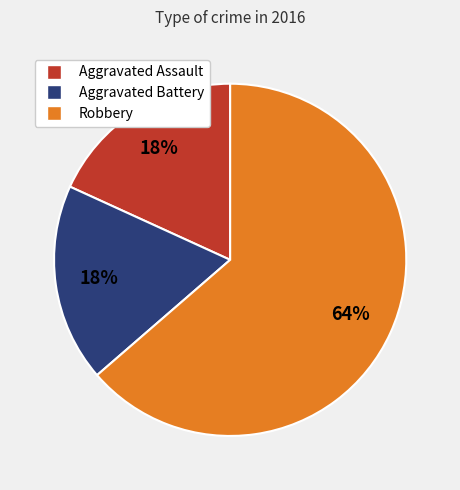

Approximately how many times larger is the value at Aggravated Assault compared to Aggravated Battery?

1.0